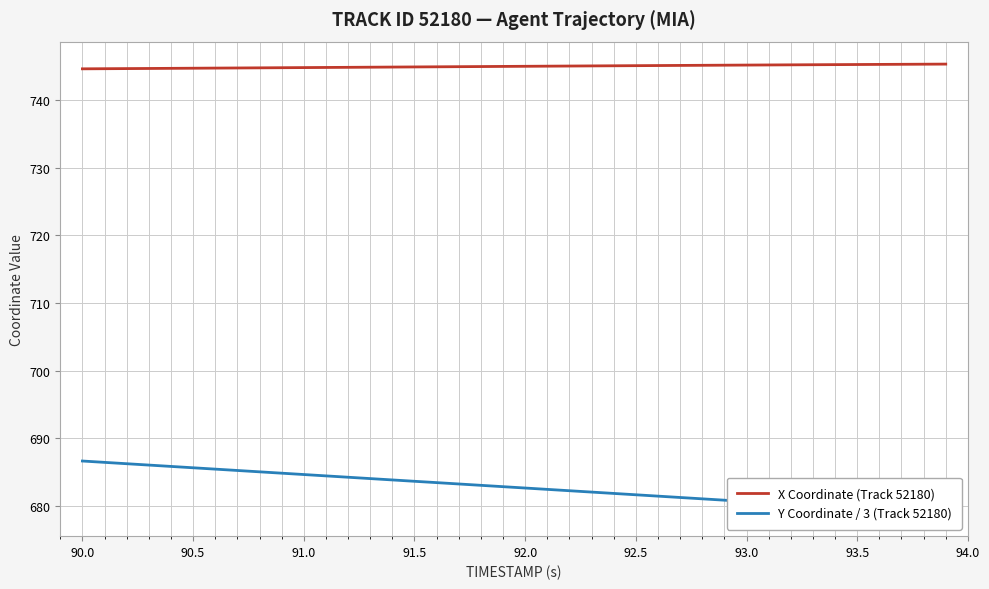

True or false: Y Coordinate / 3 (Track 52180) and X Coordinate (Track 52180) cross at least once.

False